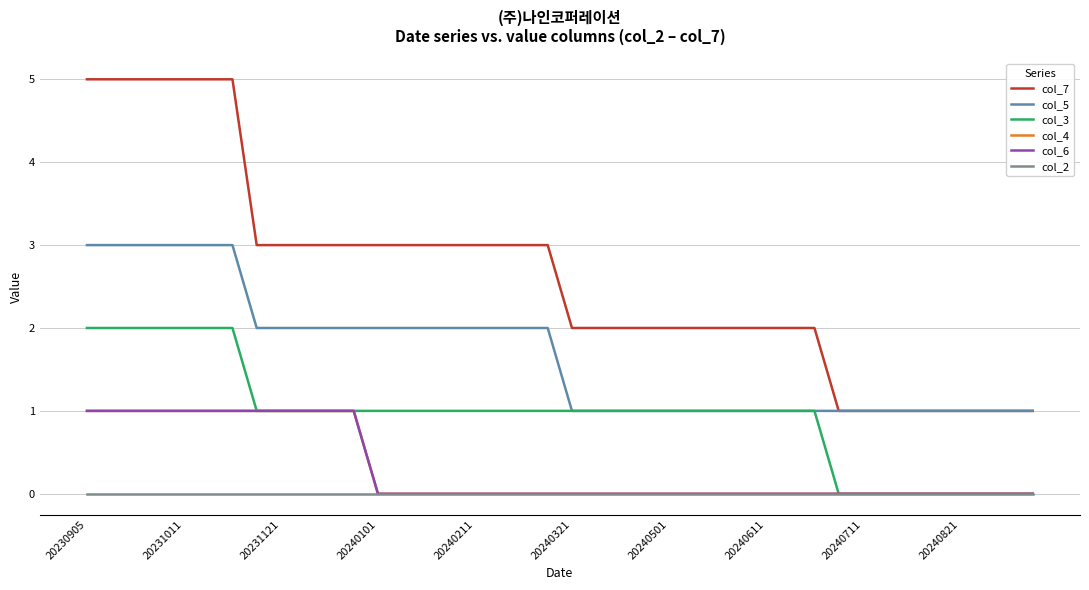

Which series has the largest total across all categories?

col_7